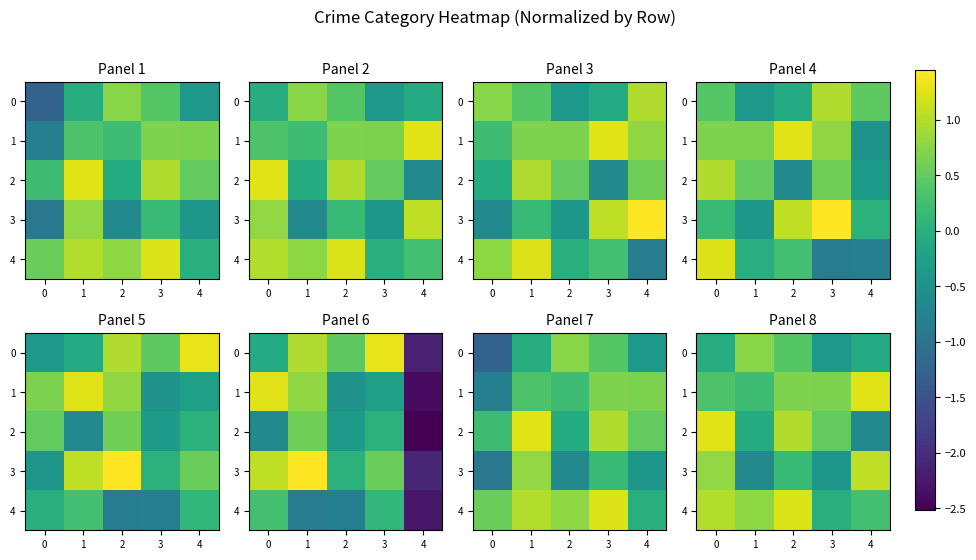

Is it true that 0 equals 0.7 at 2?

False